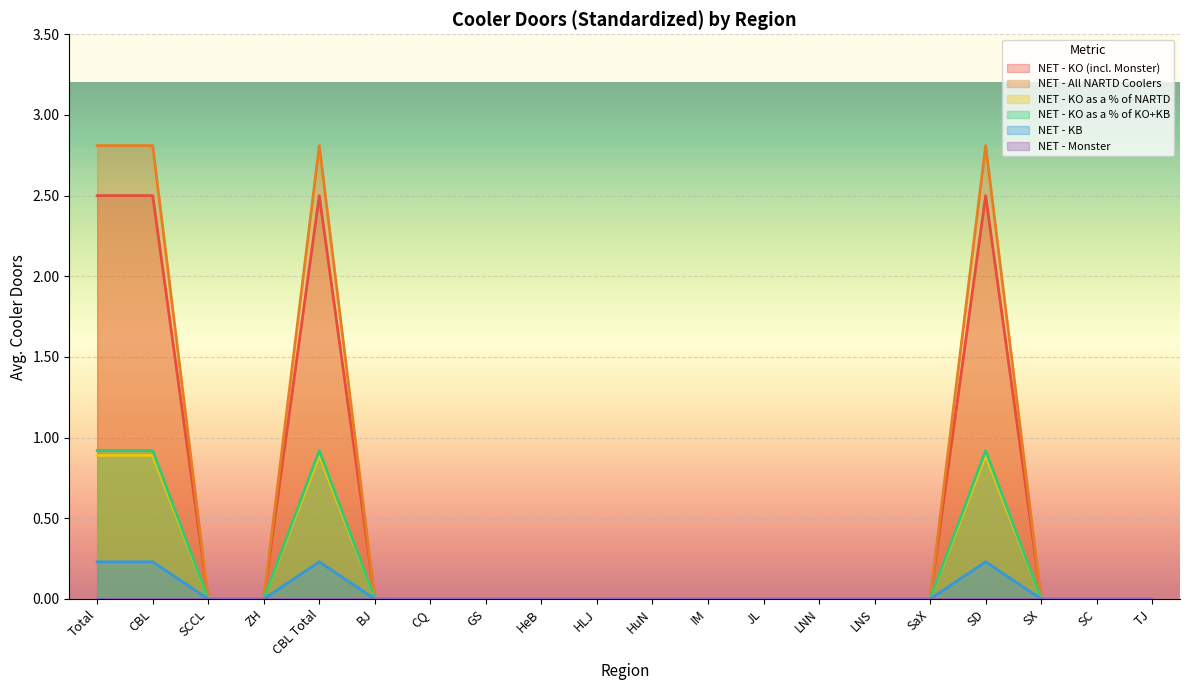

Between SCCL and SD, which is larger?

SD